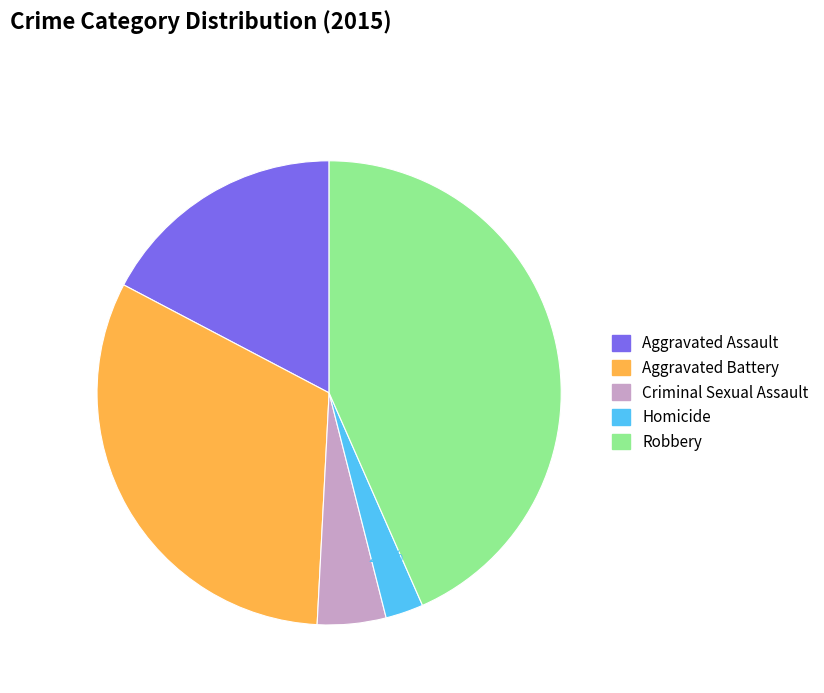

To the nearest percent, what is the difference between the largest and smallest slice percentages?

41%